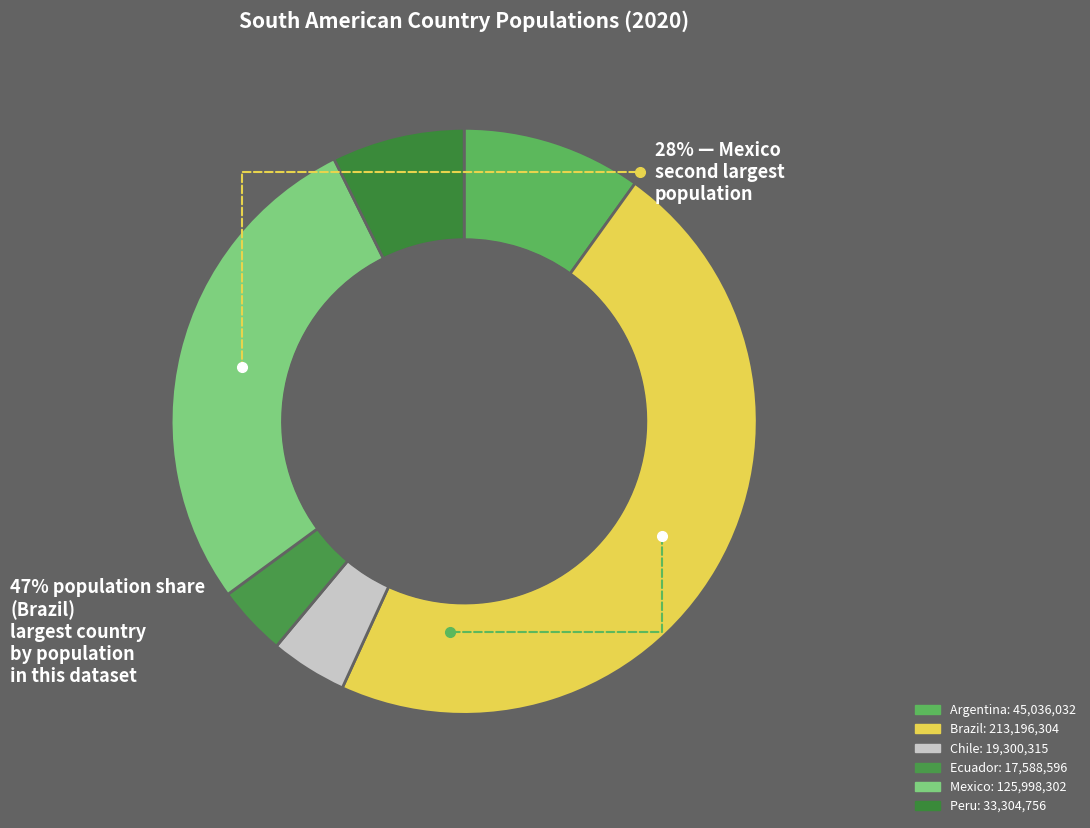

How many slices are in this pie chart?

6